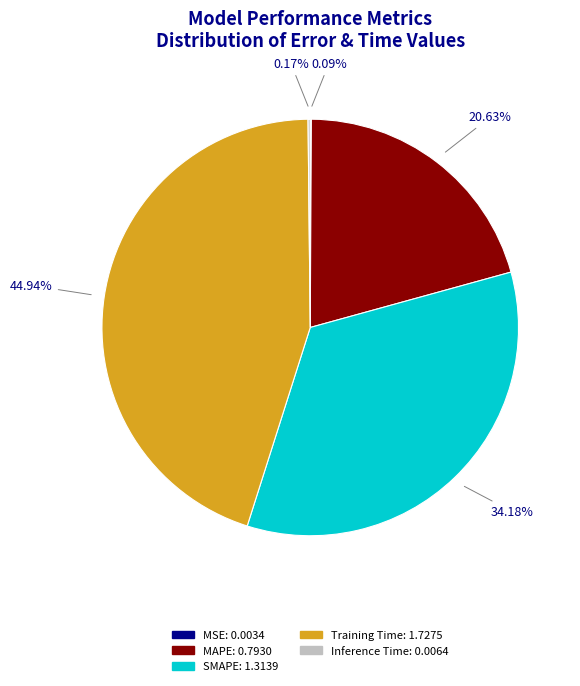

To the nearest percent, what is the difference between the largest and smallest slice percentages?

45%